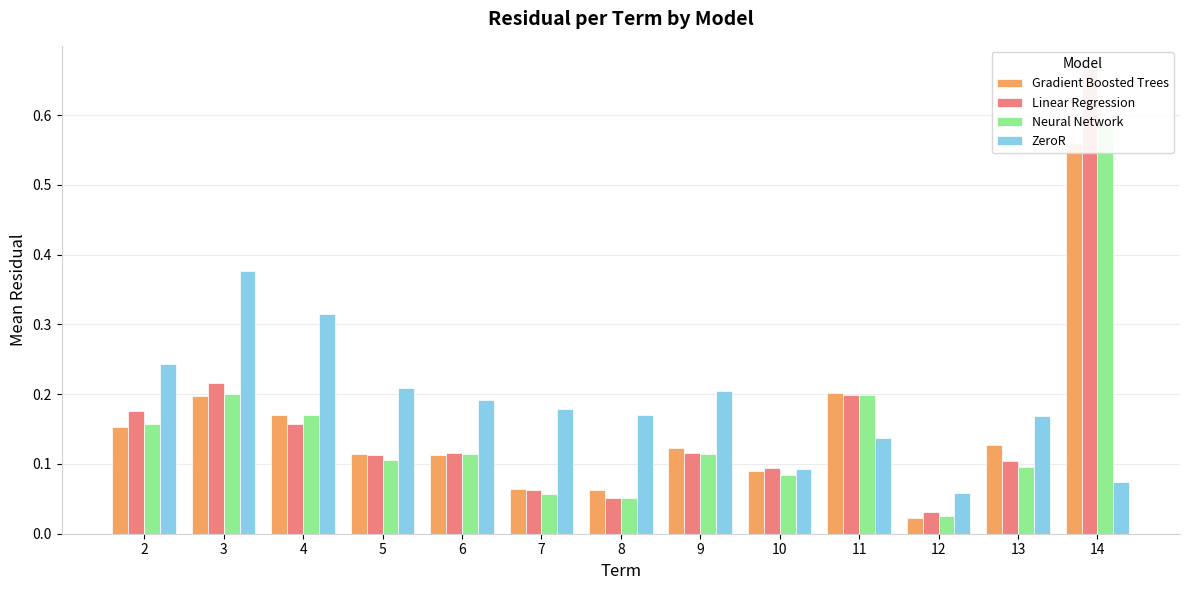

Is it true that ZeroR equals 0.0 at 8?

False